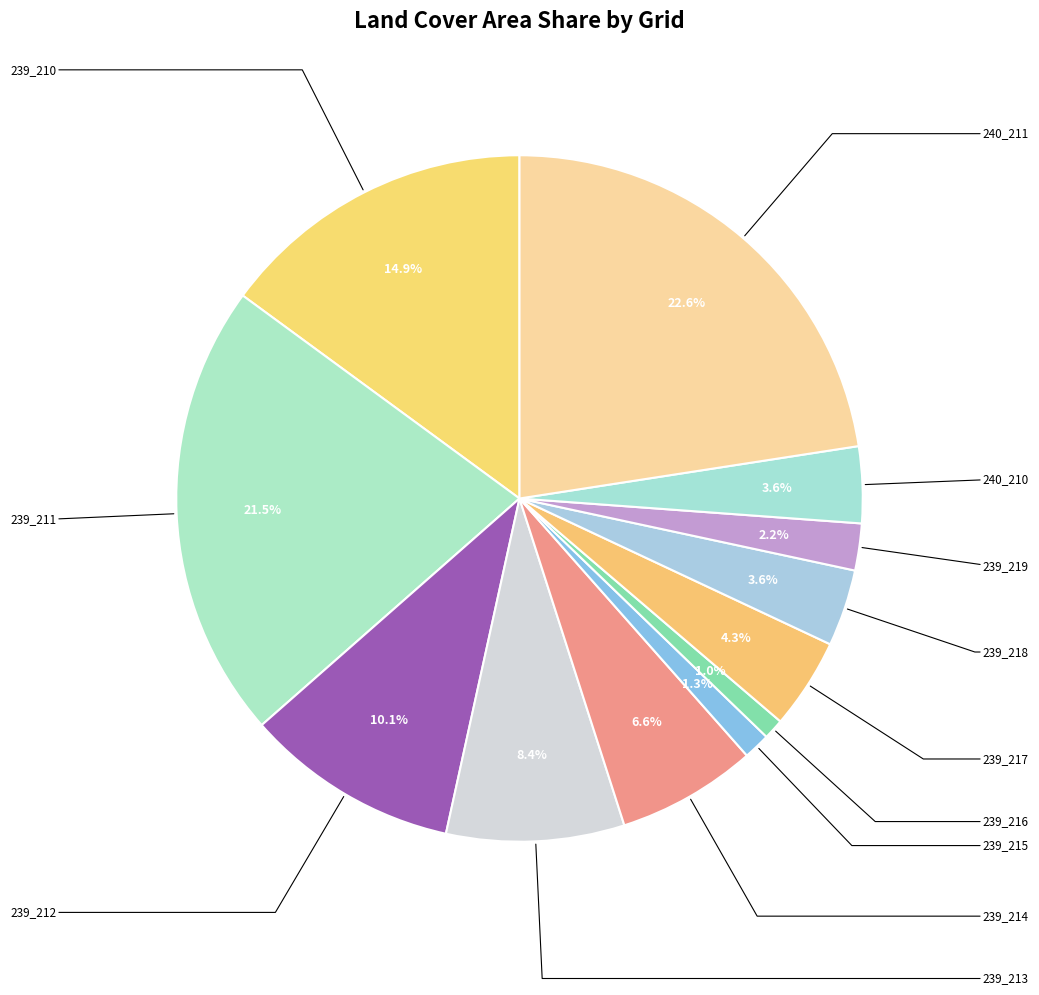

How many slices are in this pie chart?

12